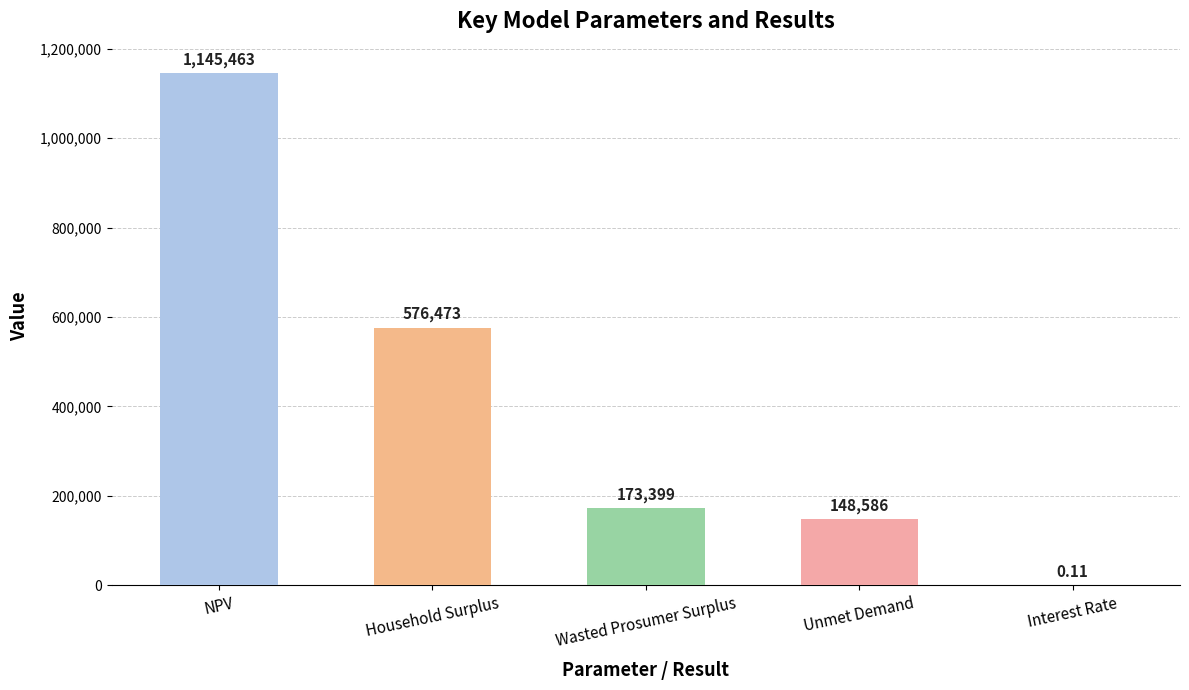

Between NPV and Unmet Demand, which is larger?

NPV